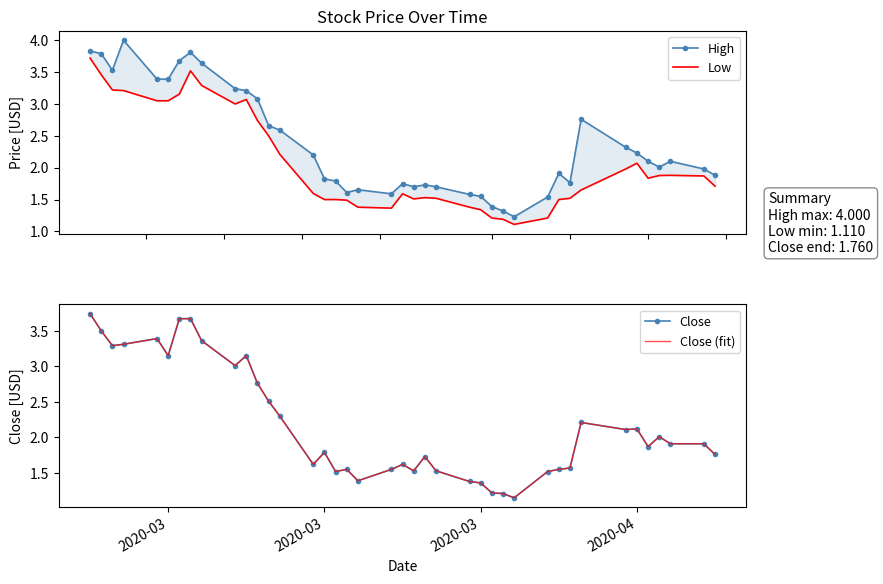

How many interior local peaks does the Low series have?

6